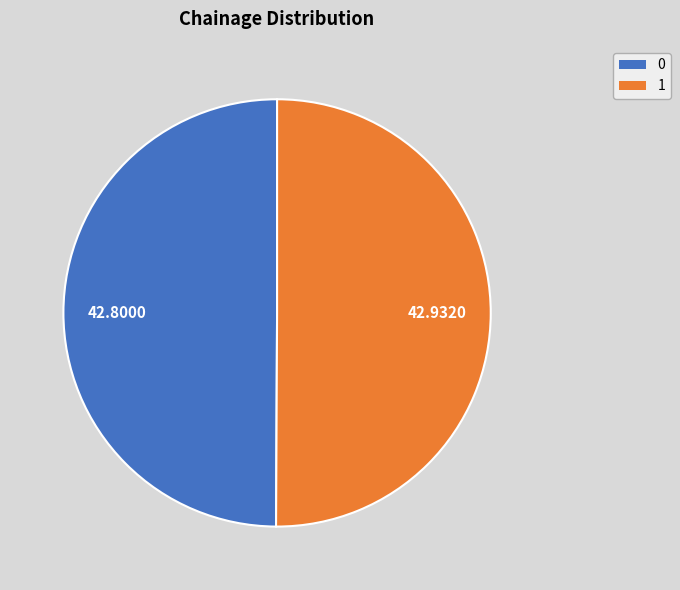

Combined, do 1 and 0 account for over 50%?

Yes